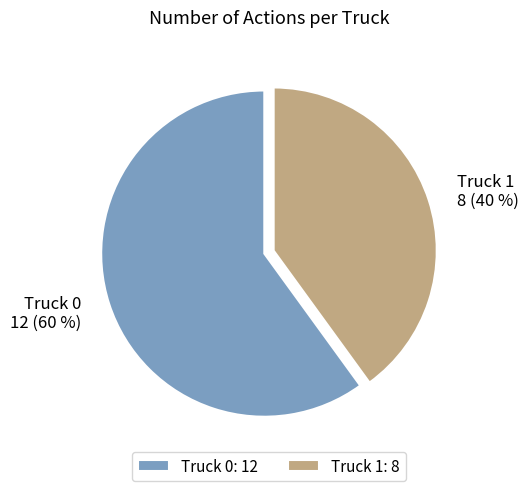

What is the ratio of the value at Truck 1 to the value at Truck 0?

0.7